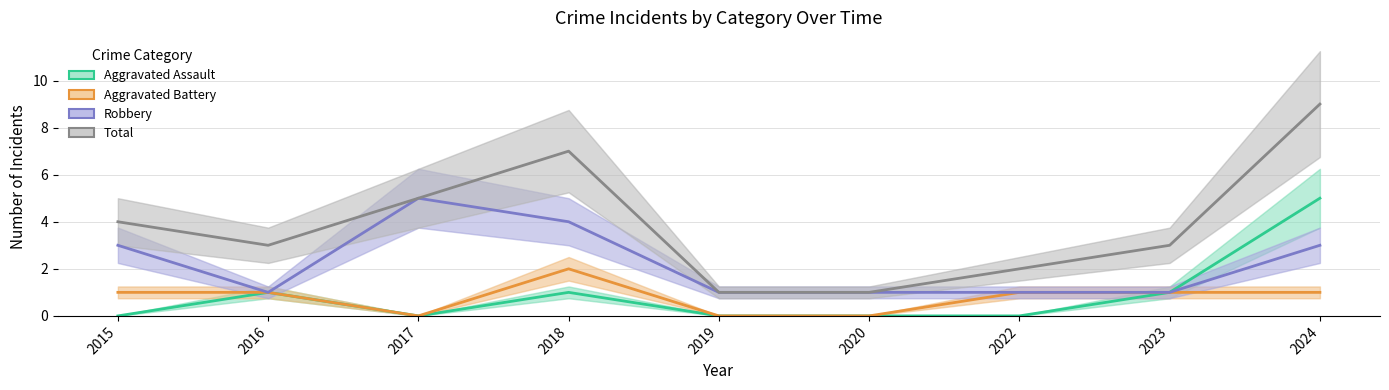

What is the approximate value of Total at 2022?

2